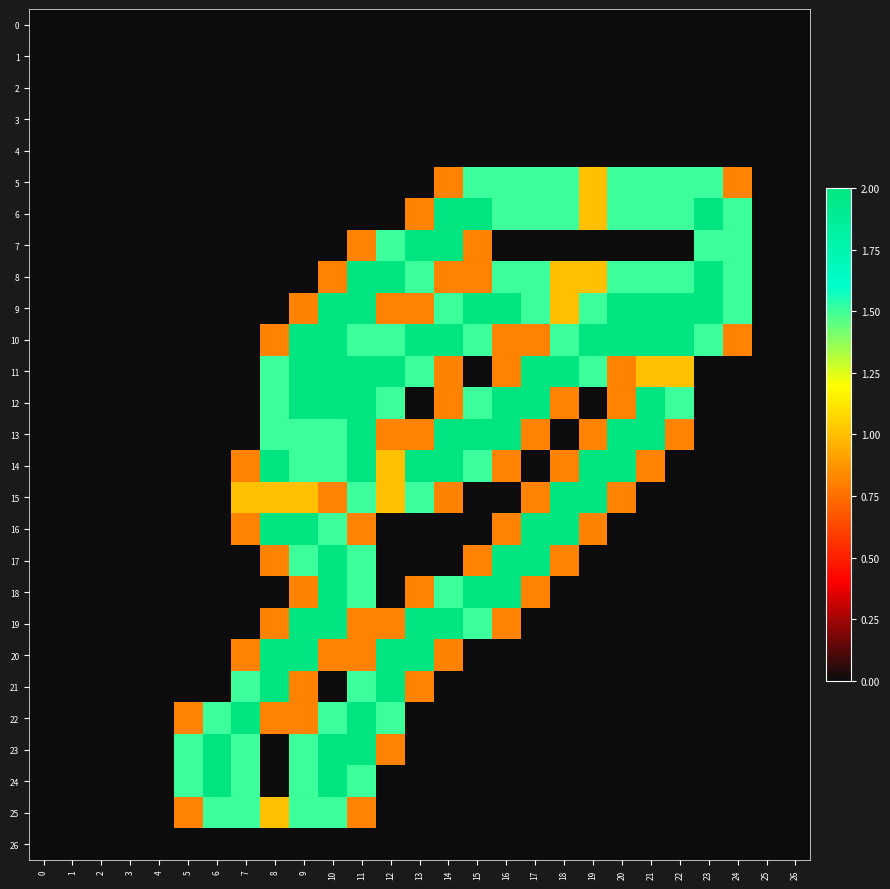

At which category is the sum across all series the highest?

11